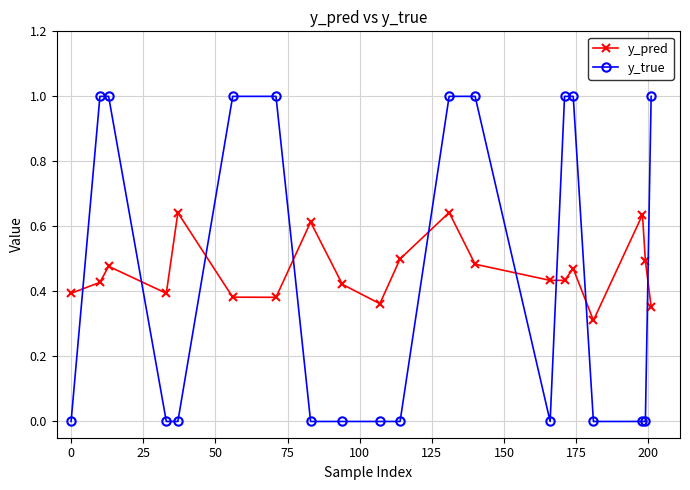

What is the highest value of the y_true series?

1.0